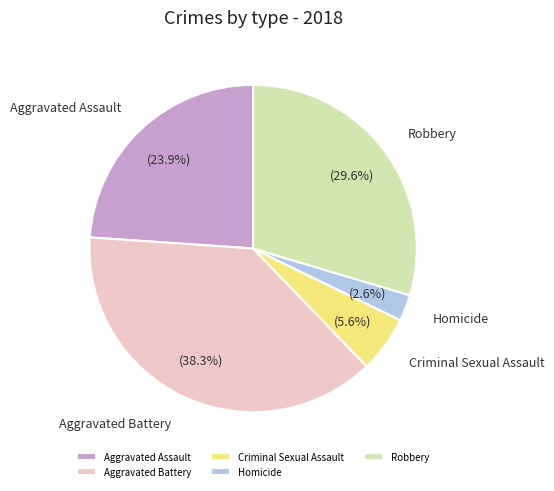

Which category has the smallest portion of the pie?

Homicide